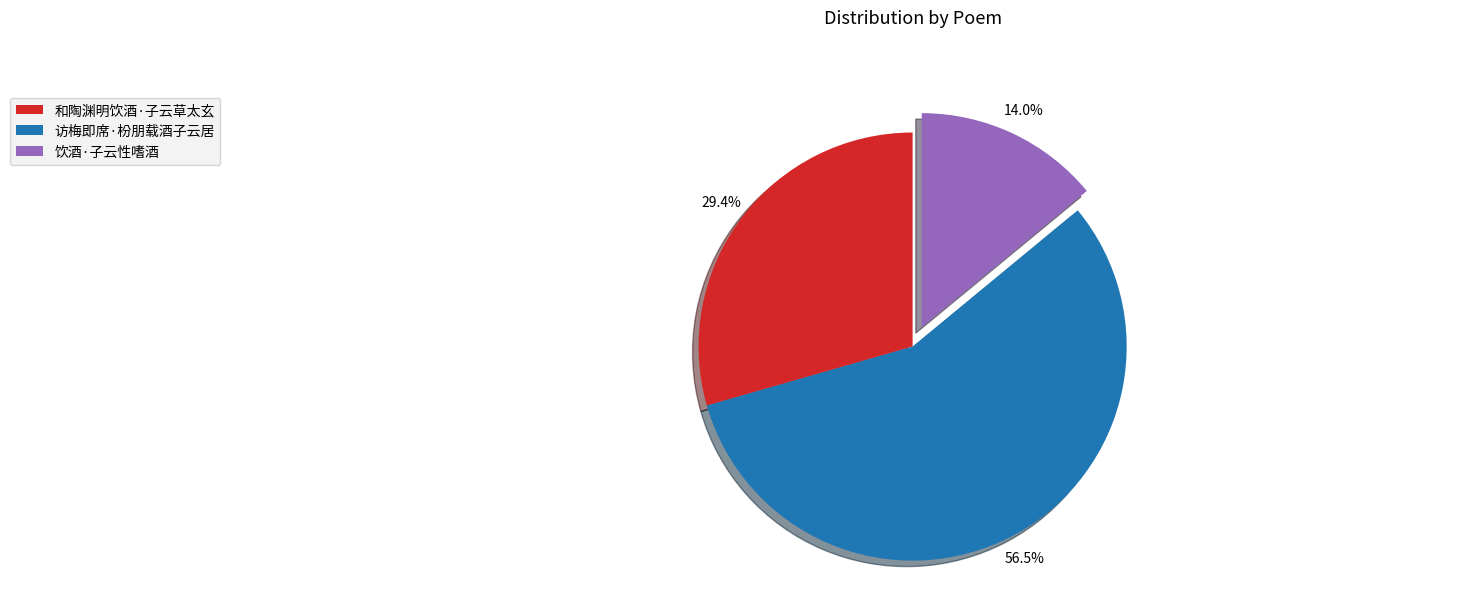

Which has a higher value, 饮酒·子云性嗜酒 or 和陶渊明饮酒·子云草太玄?

和陶渊明饮酒·子云草太玄